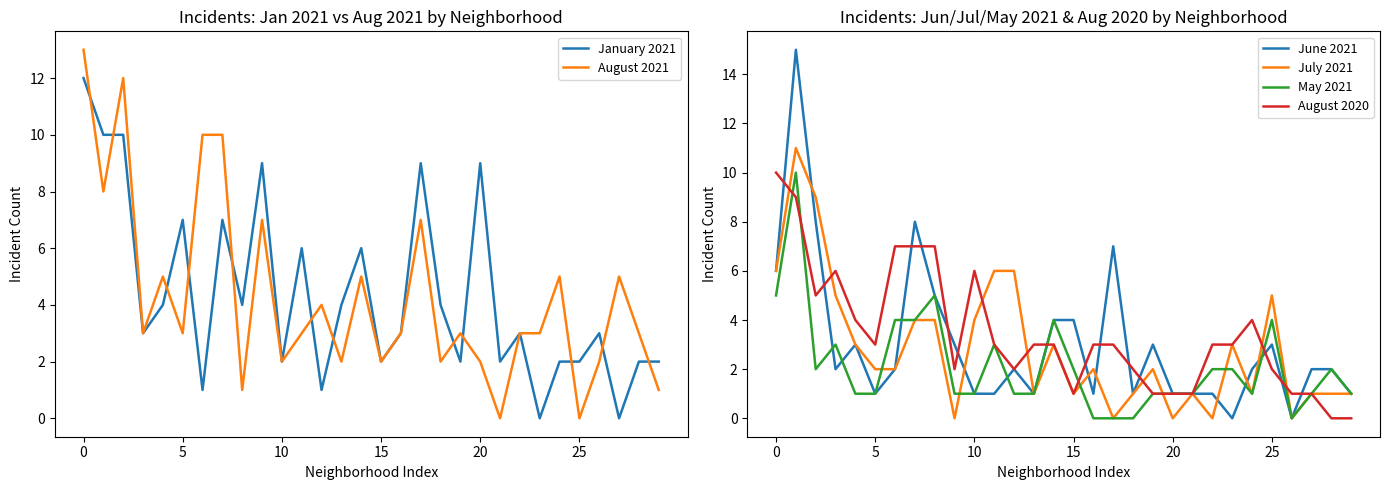

Reading left to right, list all the values displayed in this chart.

January 2021: 12	10	10	3	4	7	1	7	4	9	2	6	1	4	6	2	3	9	4	2	9	2	3	0	2	2	3	0	2	2
August 2021: 13	8	12	3	5	3	10	10	1	7	2	3	4	2	5	2	3	7	2	3	2	0	3	3	5	0	2	5	3	1
June 2021: 6	15	8	2	3	1	2	8	5	3	1	1	2	1	4	4	1	7	1	3	1	1	1	0	2	3	0	2	2	1
July 2021: 6	11	9	5	3	2	2	4	4	0	4	6	6	1	3	1	2	0	1	2	0	1	0	3	1	5	0	1	1	1
May 2021: 5	10	2	3	1	1	4	4	5	1	1	3	1	1	4	2	0	0	0	1	1	1	2	2	1	4	0	1	2	1
August 2020: 10	9	5	6	4	3	7	7	7	2	6	3	2	3	3	1	3	3	2	1	1	1	3	3	4	2	1	1	0	0